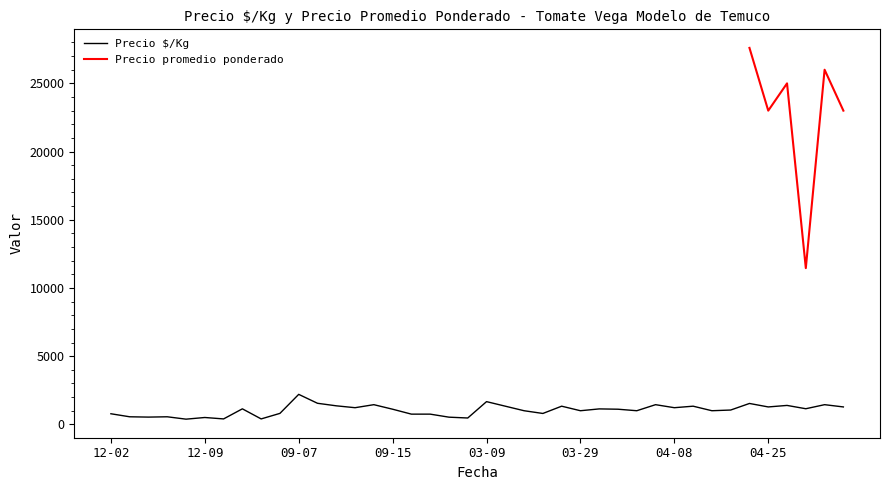

List the series in order of their overall mean, lowest first.

Precio $/Kg, Precio promedio ponderado